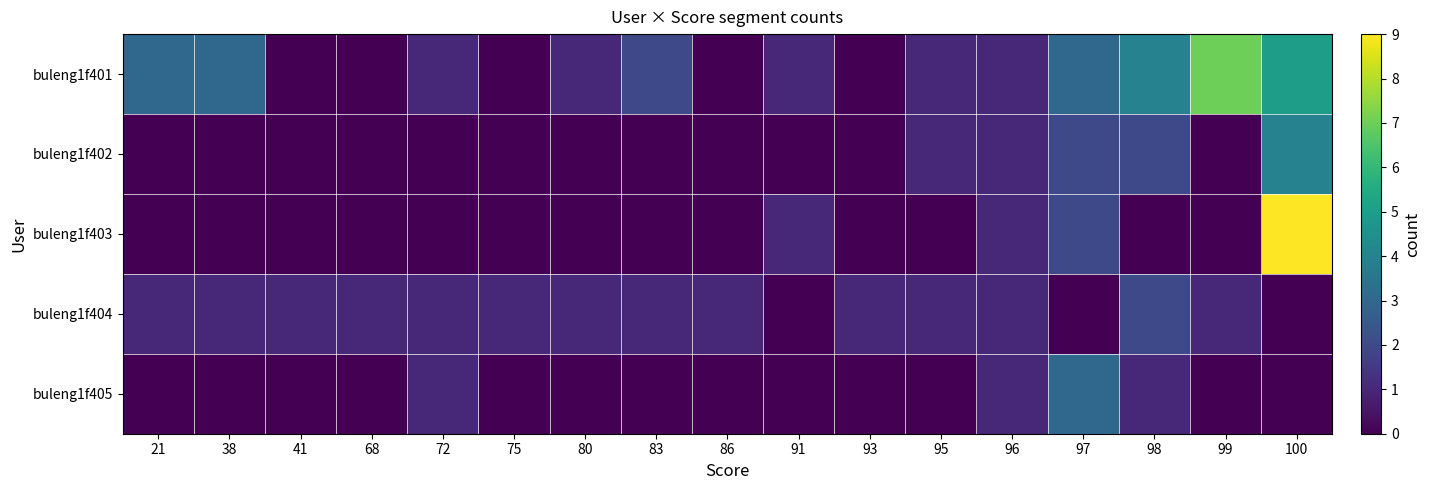

List the series in order of their peak value, highest first.

buleng1f403, buleng1f401, buleng1f402, buleng1f405, buleng1f404